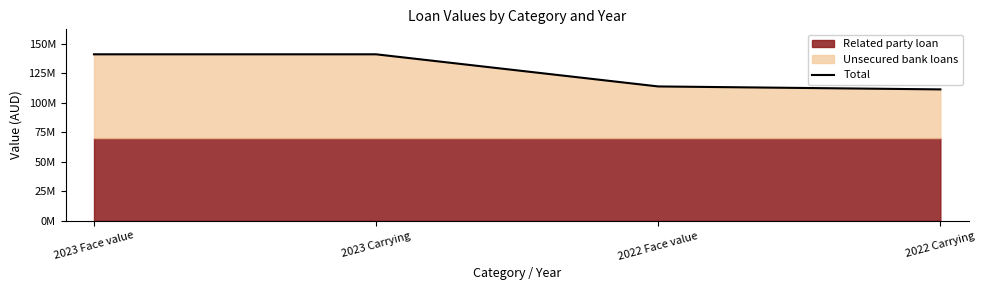

Reading left to right, transcribe all the data shown in this chart.

140948462	140948462	113739632	111234712